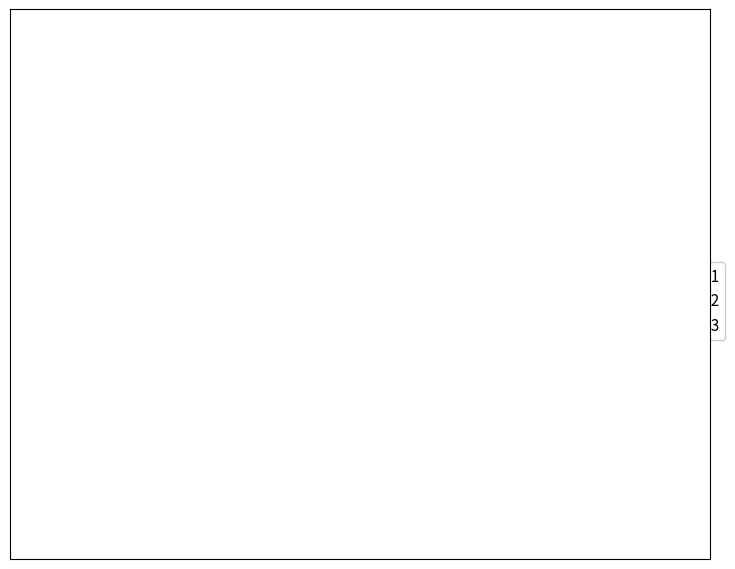

To the nearest percent, what percentage of the pie is Trial 3?

43%